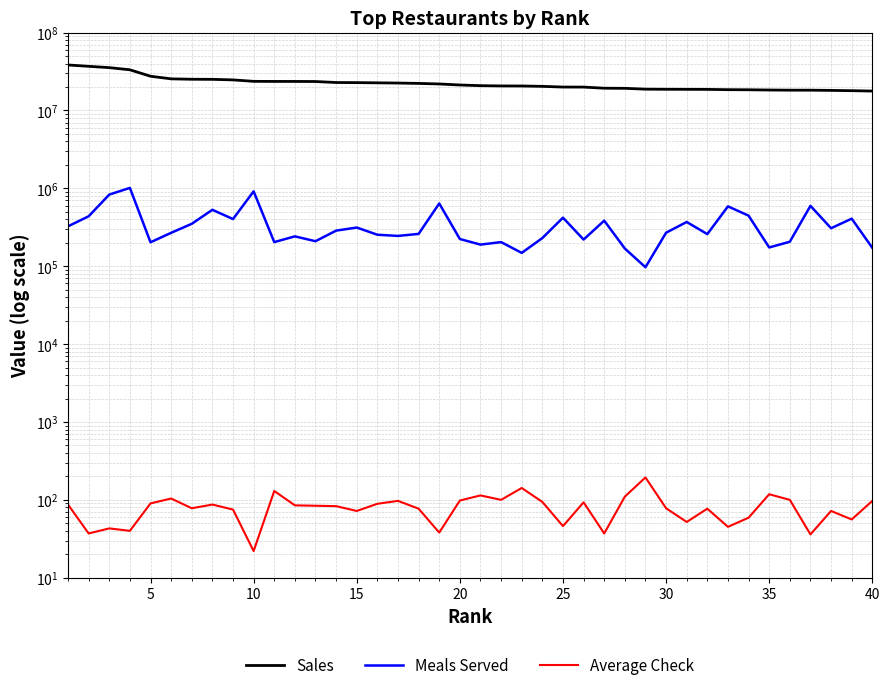

What is the difference between the second highest and second lowest values in the Sales series?

18939084